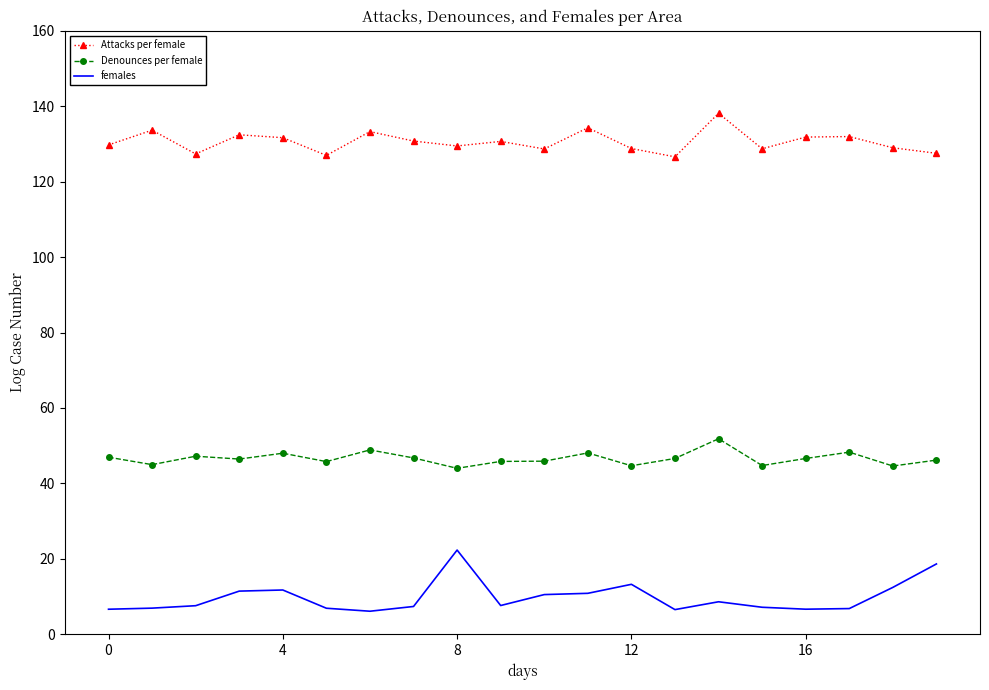

List the series in order of their peak value, highest first.

Attacks per female, Denounces per female, females